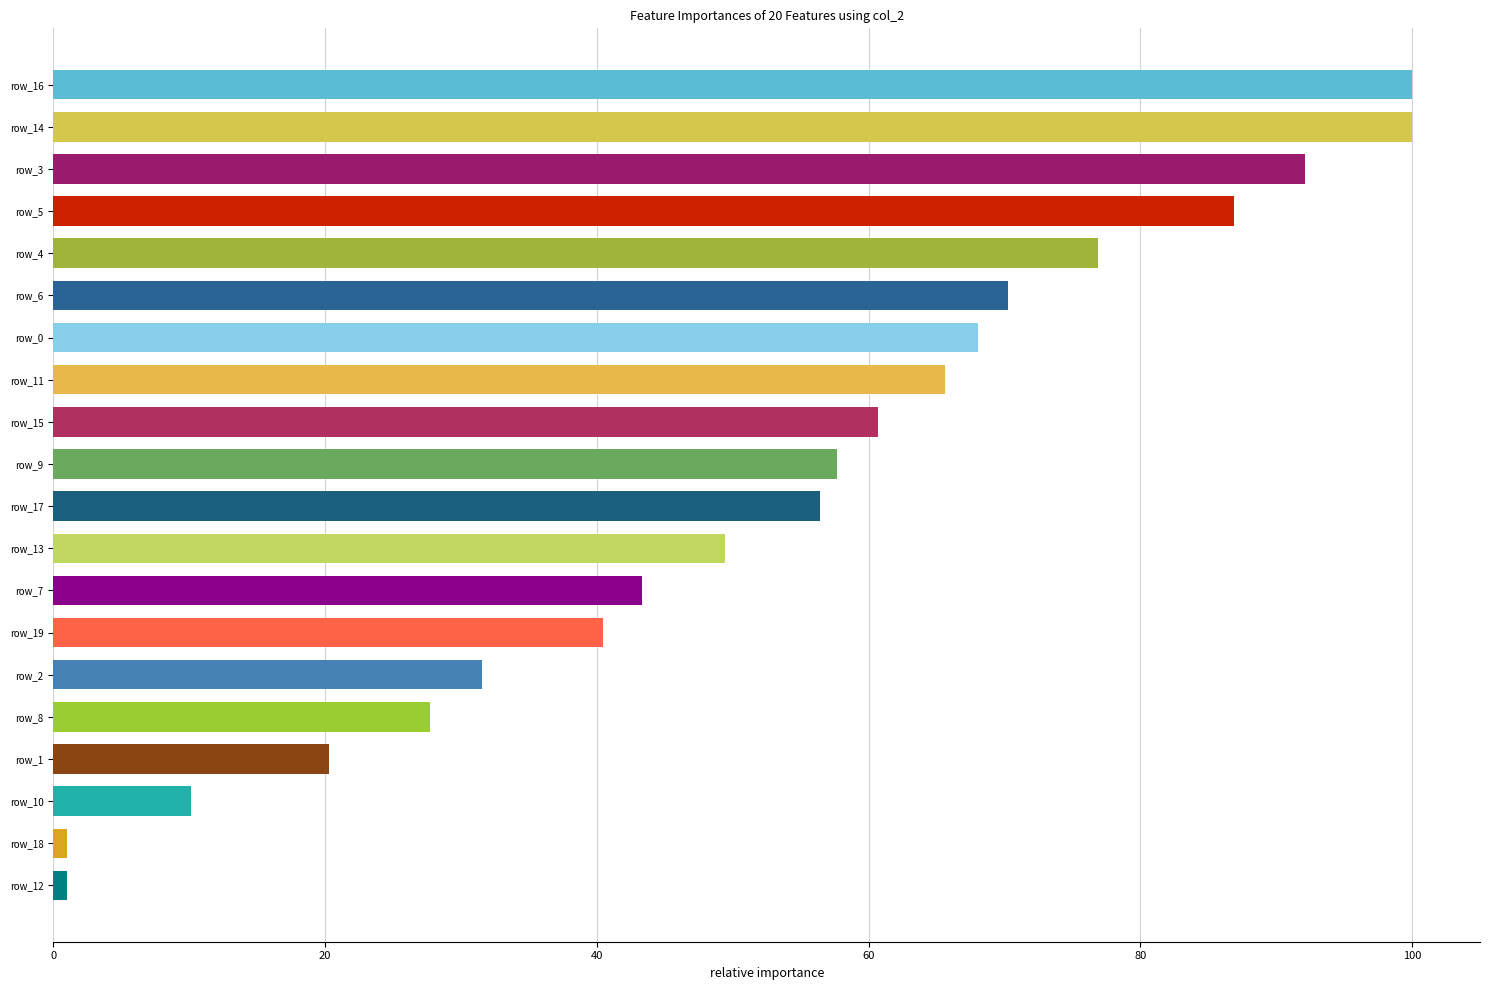

What is the change in value from row_16 to row_3?

-7.9